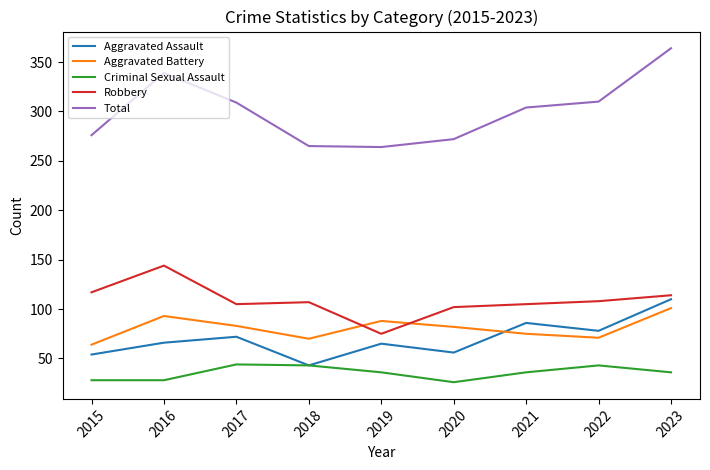

Which category has the highest value across all series?

2023